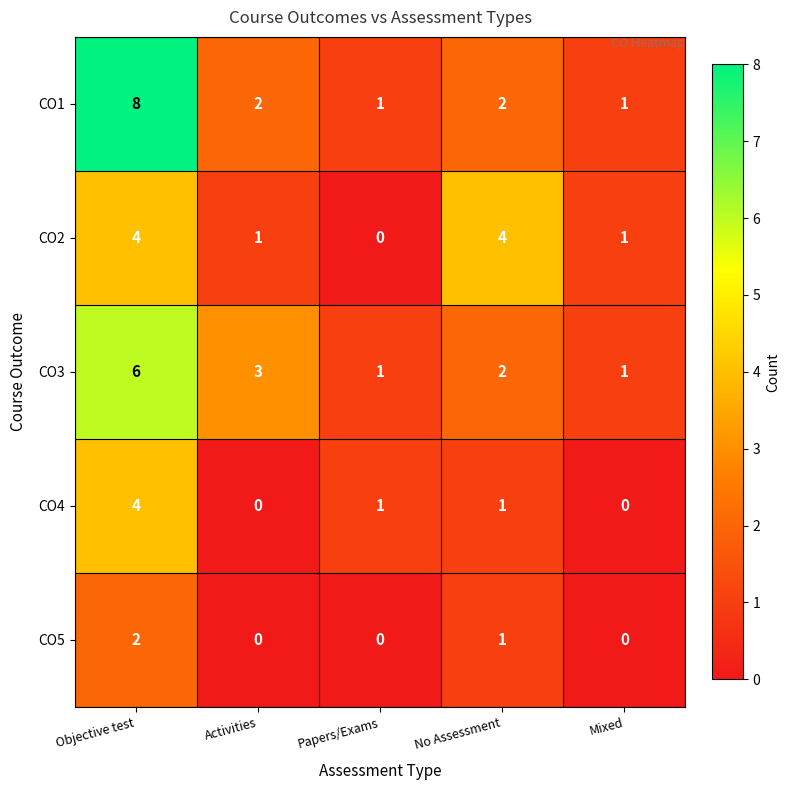

The value of CO3 at Mixed is 0. True or false?

False